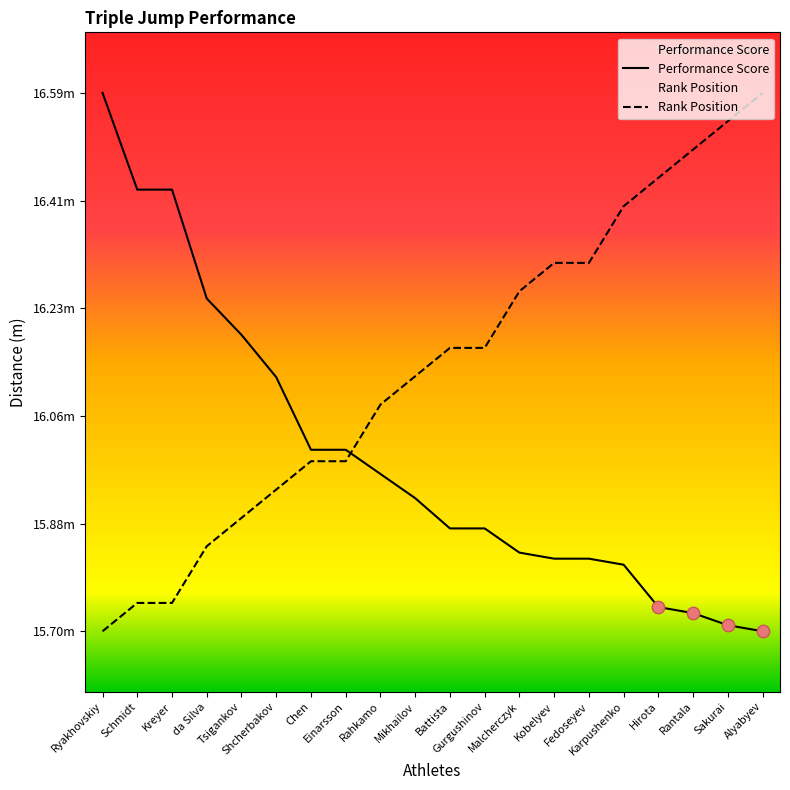

What is the total value across all series at Shcherbakov?

32.1